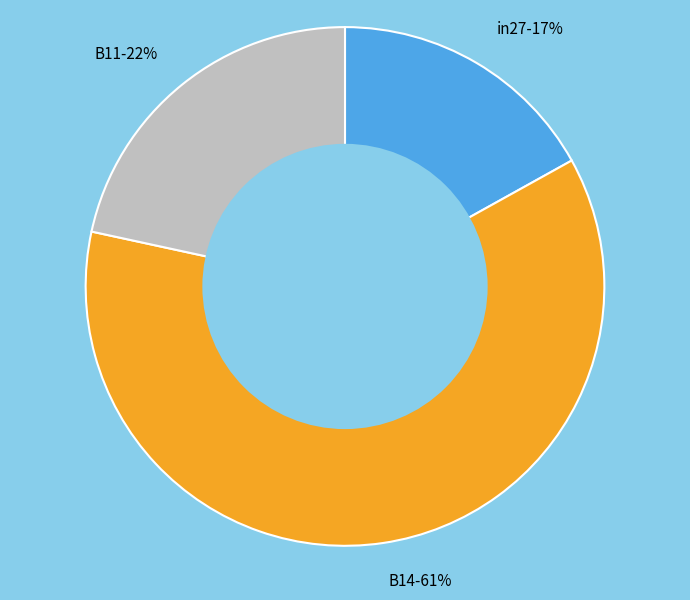

To the nearest percent, what percentage of the pie is B14?

61%